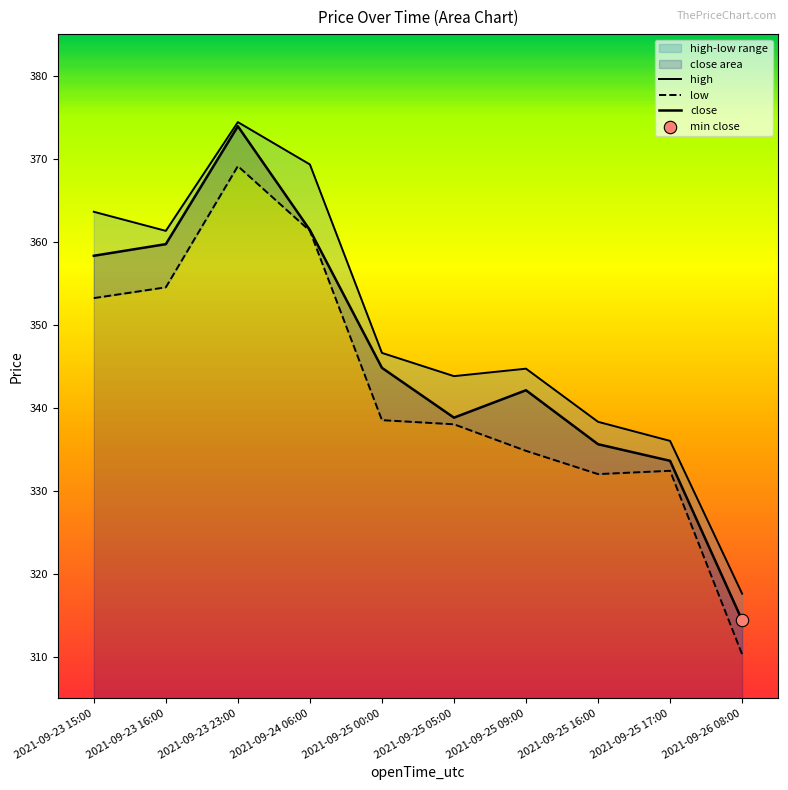

At which category is the sum across all series the highest?

2021-09-23 23:00